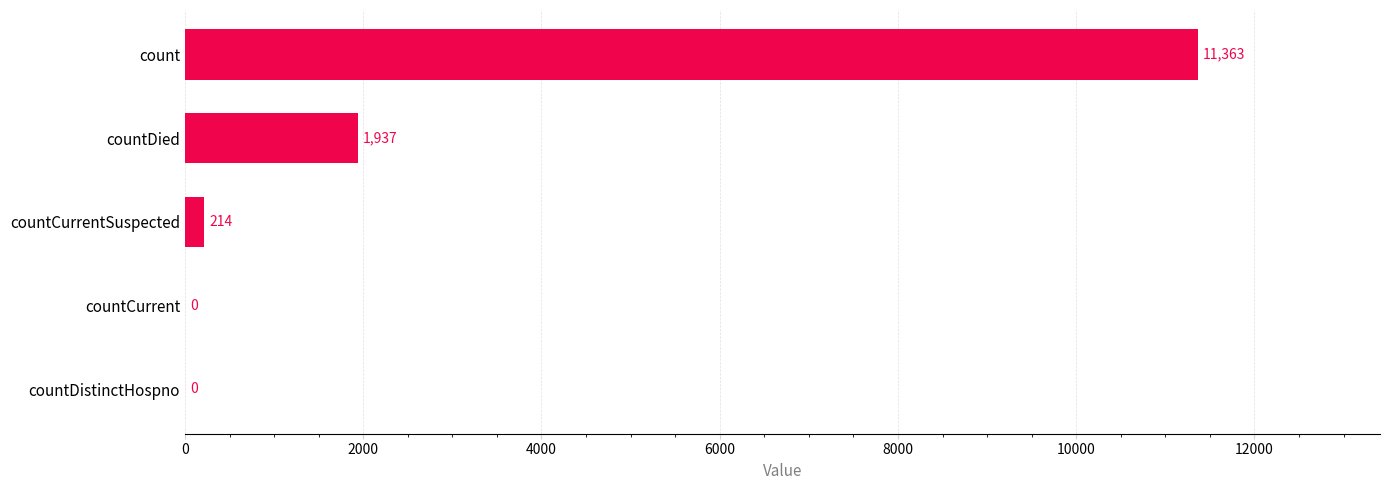

Reading bottom to top, extract all data points from this chart.

countDistinctHospno=0	countCurrent=0	countCurrentSuspected=214	countDied=1937	count=11363